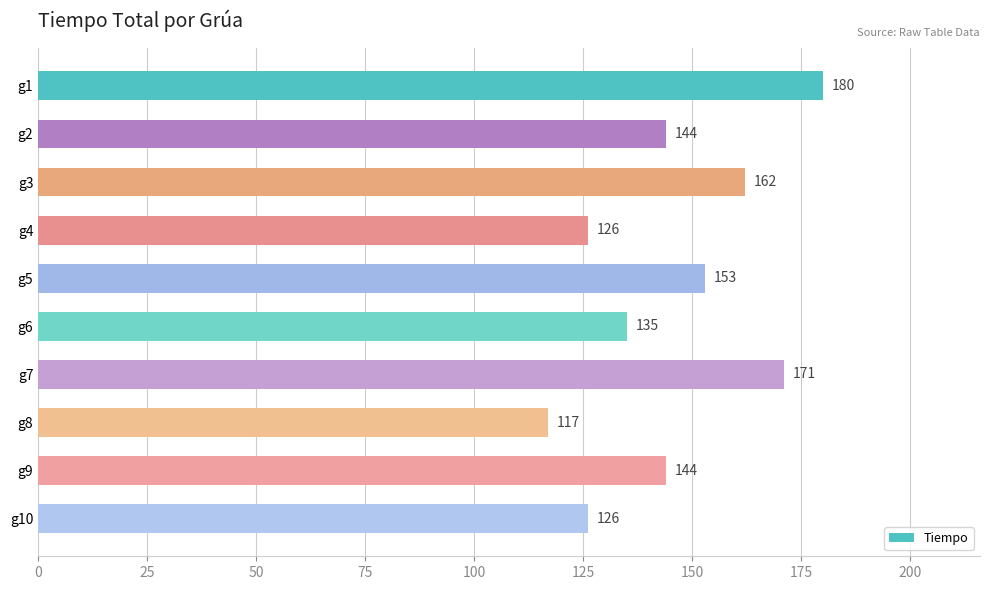

How many values are between 126 and 162?

7